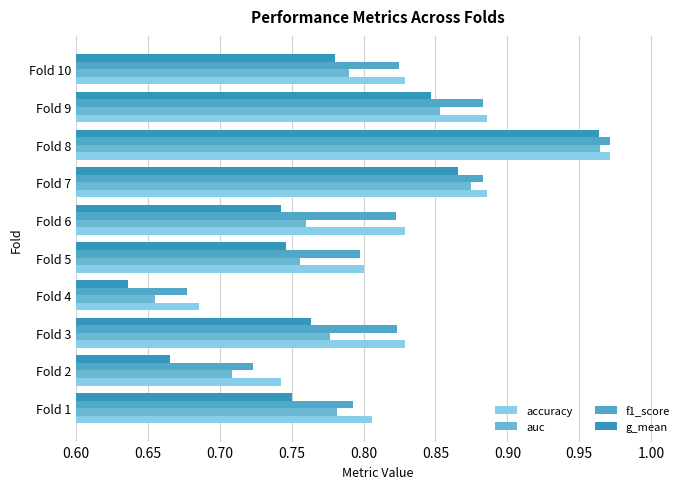

What is the difference between the second highest and minimum values in the g_mean series?

0.2